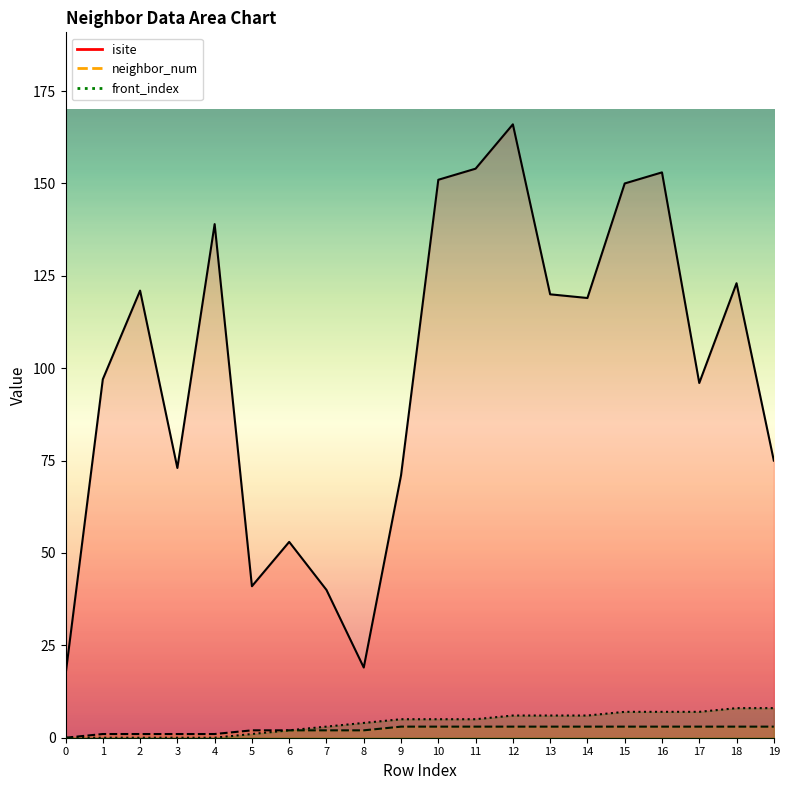

True or false: neighbor_num and front_index cross at least once.

False